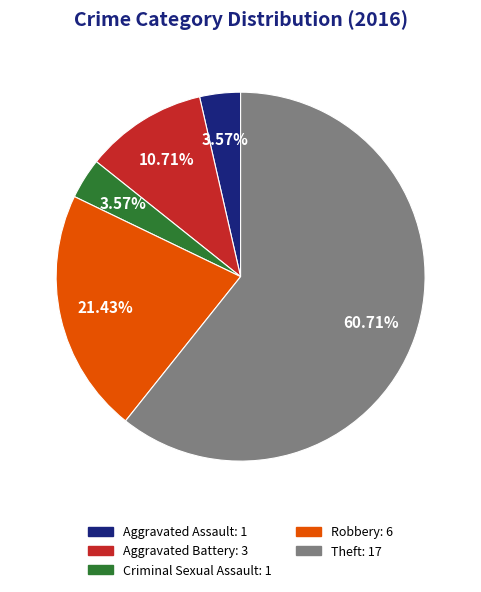

Do Theft: 17 and Criminal Sexual Assault: 1 together represent more than half of the pie?

Yes